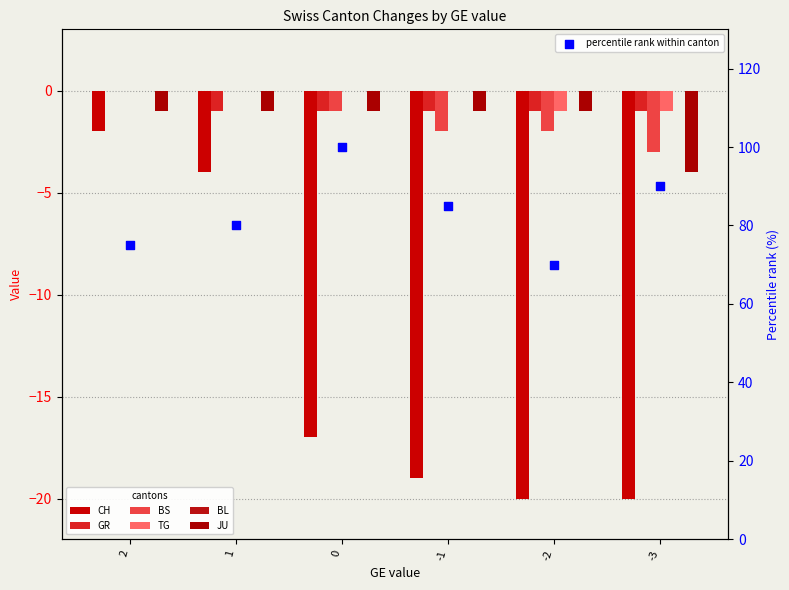

Which series has the largest total across all categories?

TG